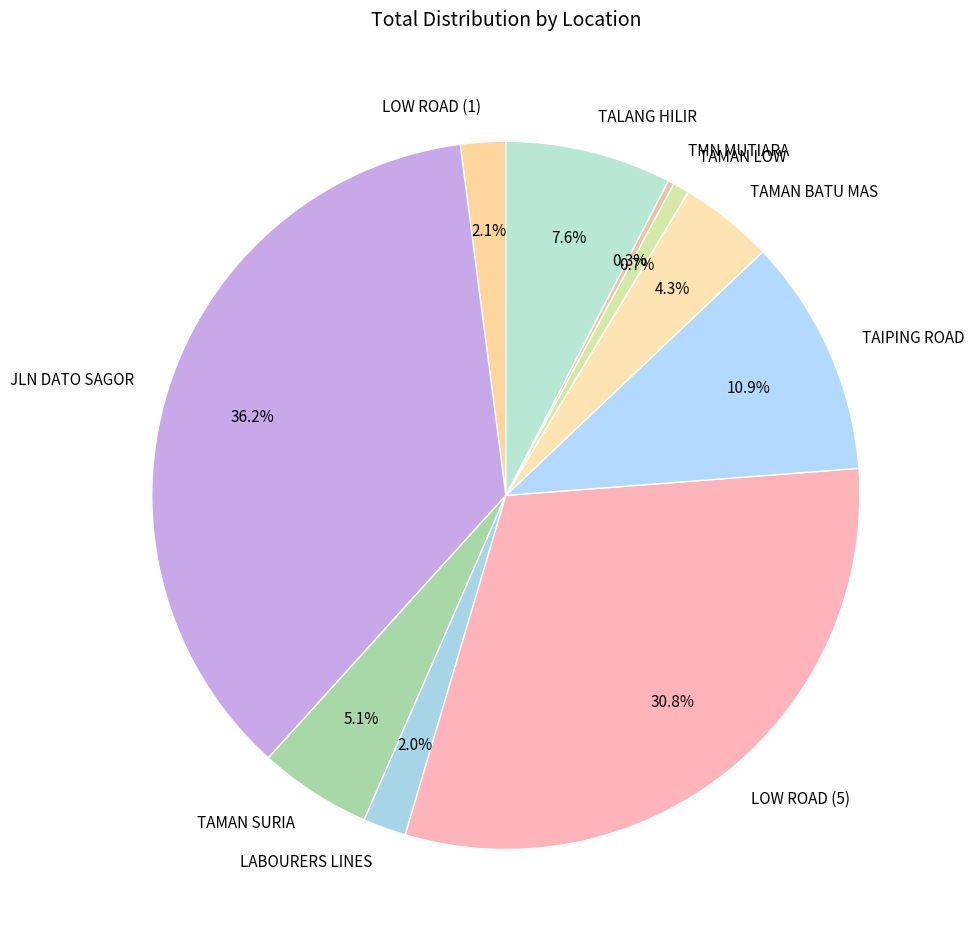

How many segments does this pie chart have?

10